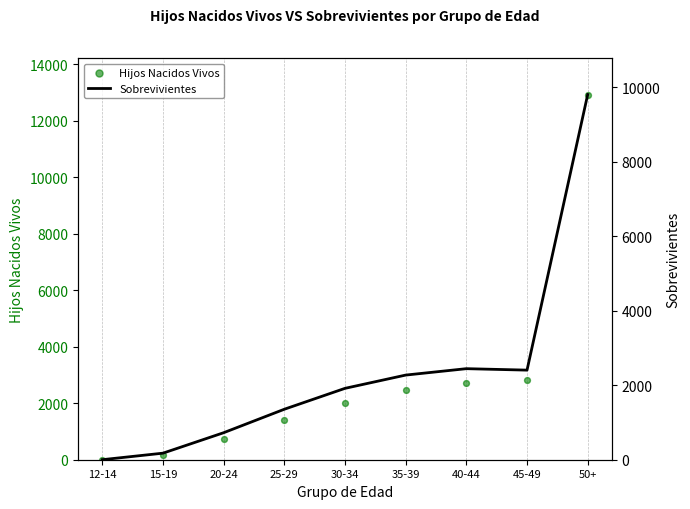

Which series reaches the maximum Y coordinate?

Hijos Nacidos Vivos